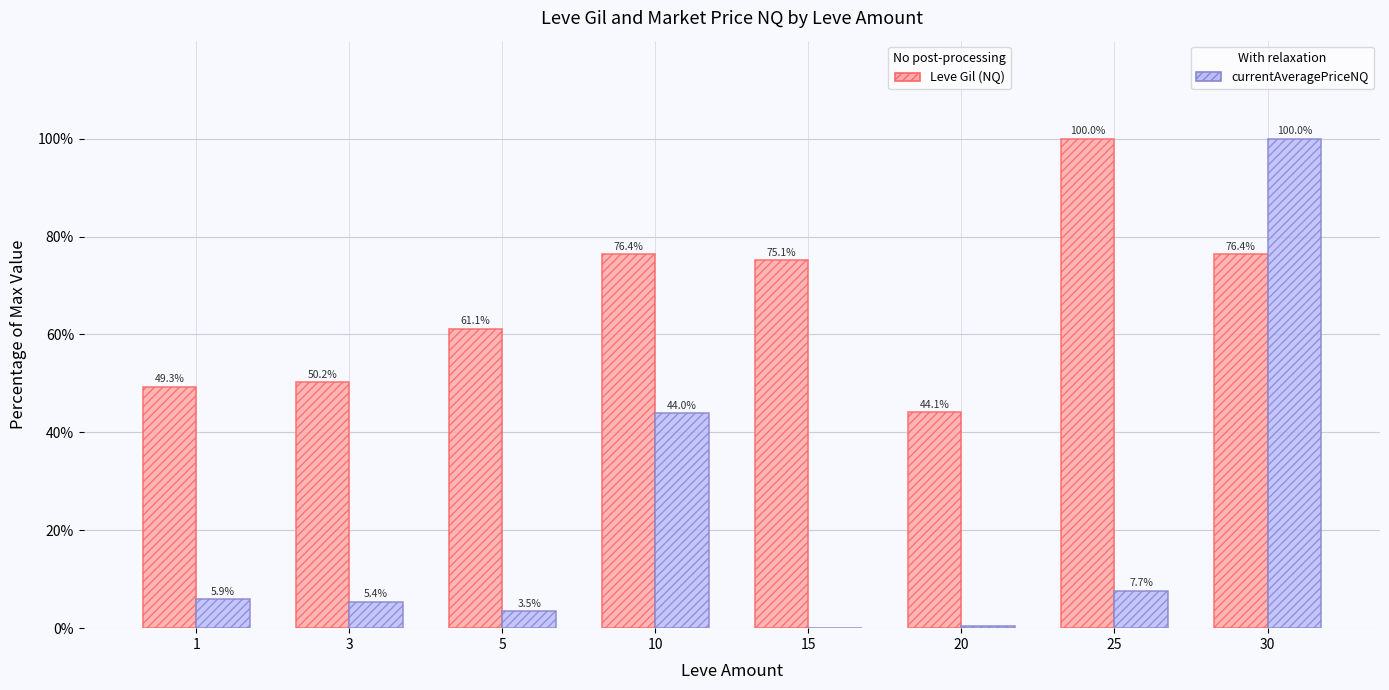

How many groups of bars are there?

8